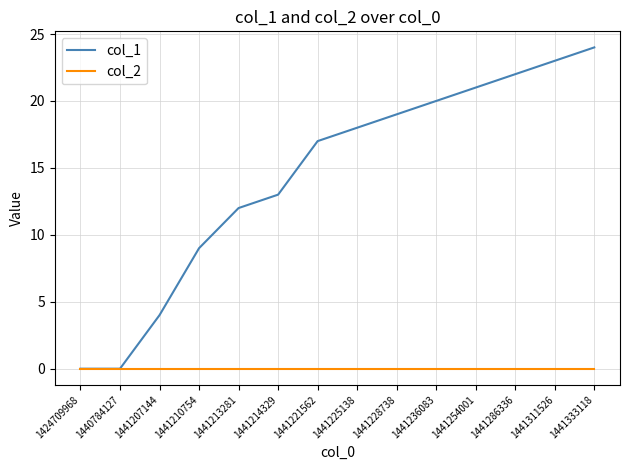

At how many categories does at least one series exceed 16?

8